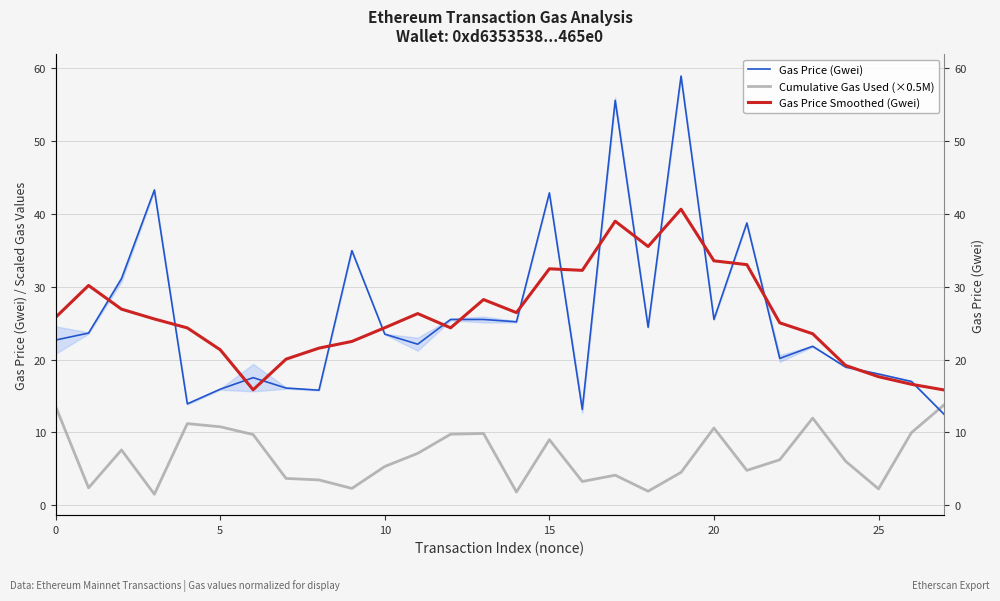

Which series has the largest total across all categories?

Gas Price Smoothed (Gwei)